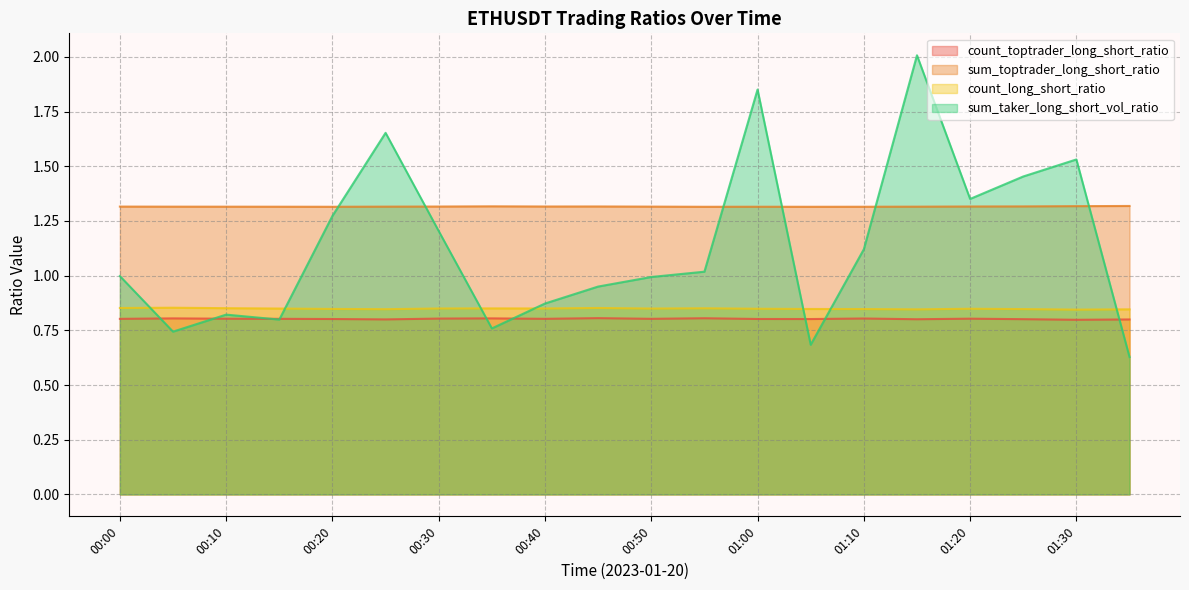

Where is sum_toptrader_long_short_ratio nearest to the value 1?

00:55